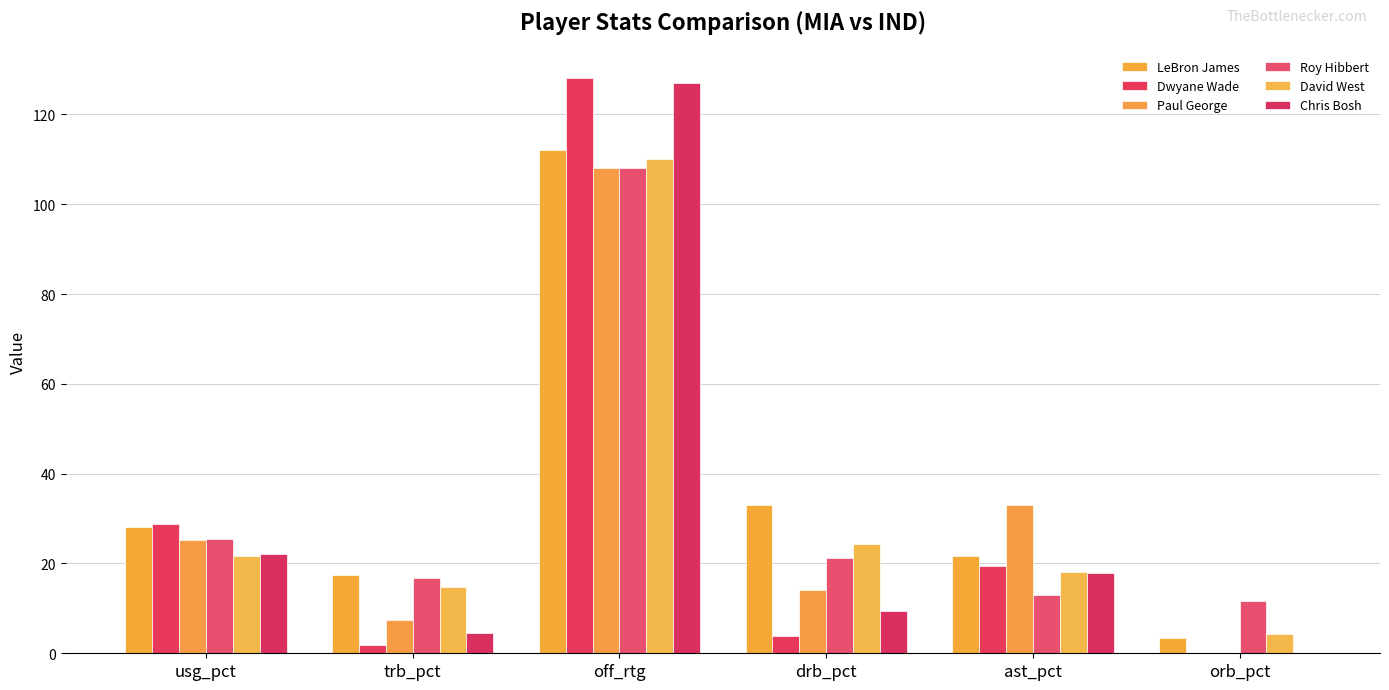

What position from the left is ast_pct?

5